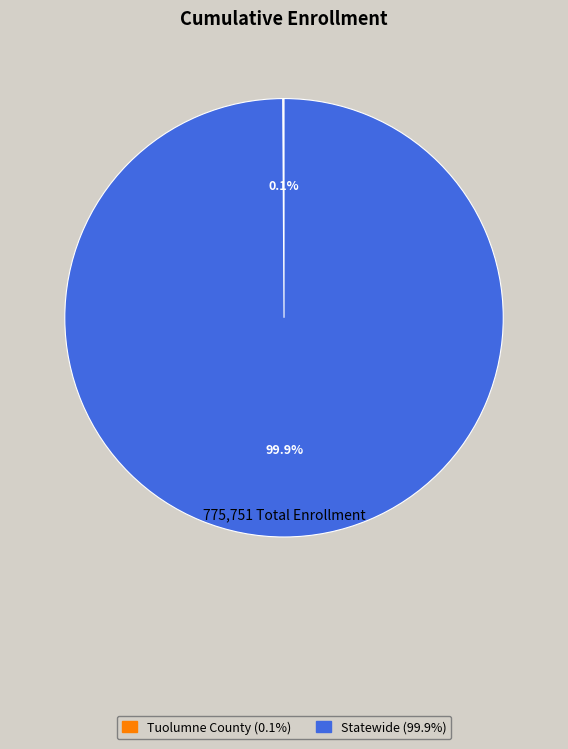

Which slice is the largest?

Statewide